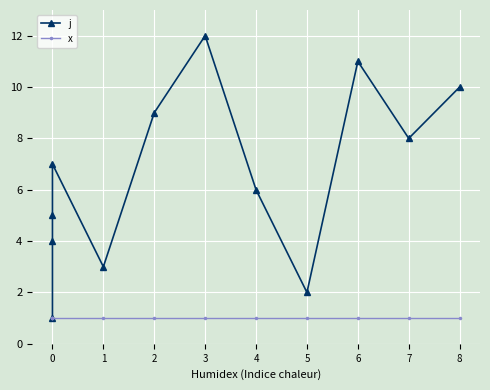

How many lines are shown in the chart?

2